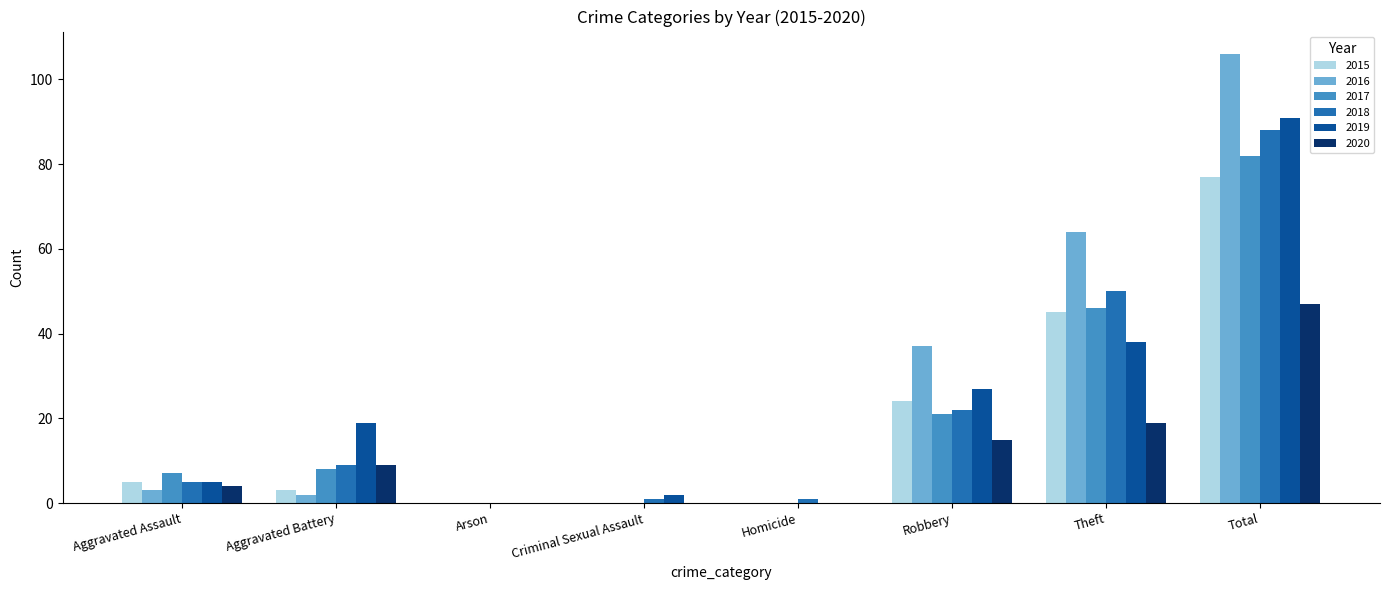

Which series changed the most between Aggravated Assault and Robbery?

2016